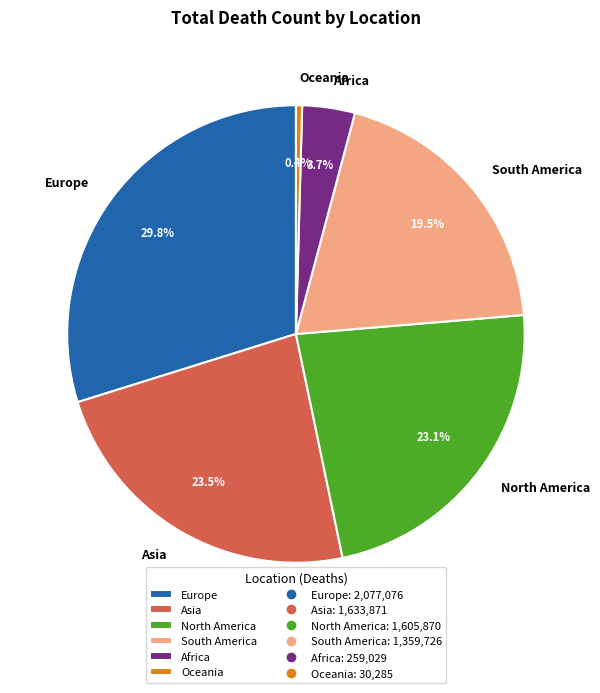

Count the number of slices in the pie.

6